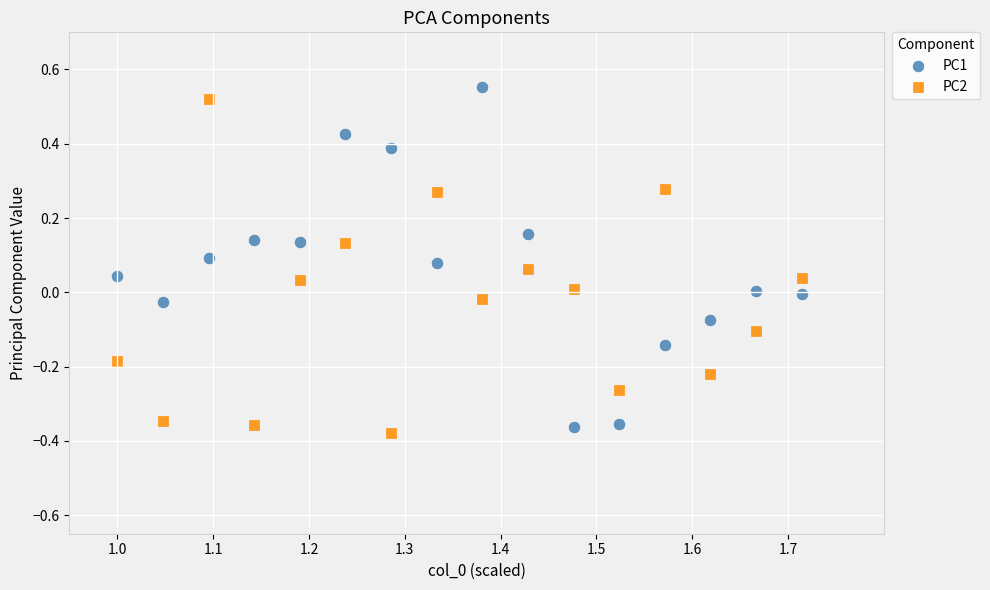

Across all data points, what is the range of X values (max minus min)?

0.7